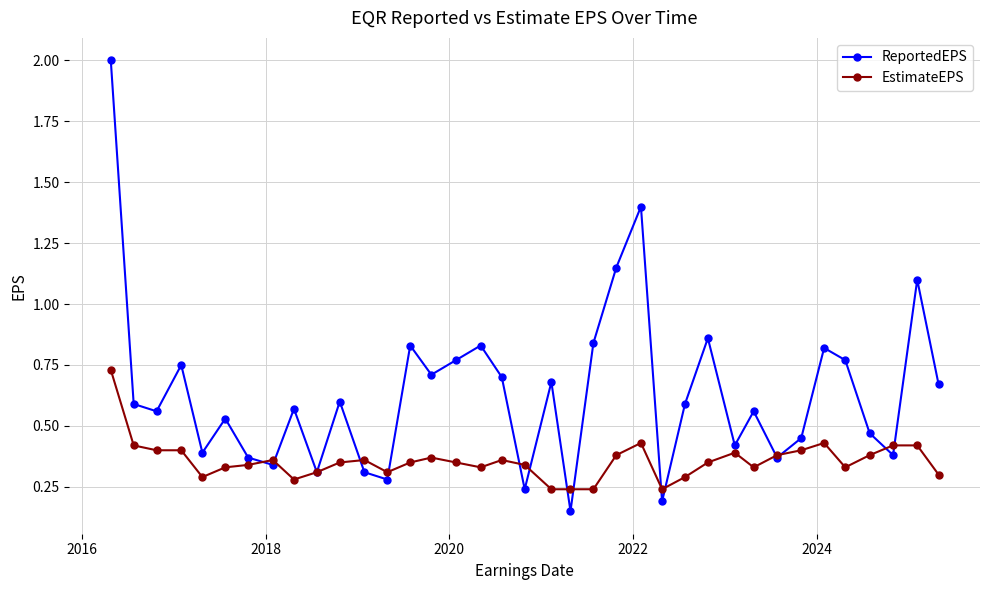

What are all the series names shown in the legend?

ReportedEPS, EstimateEPS